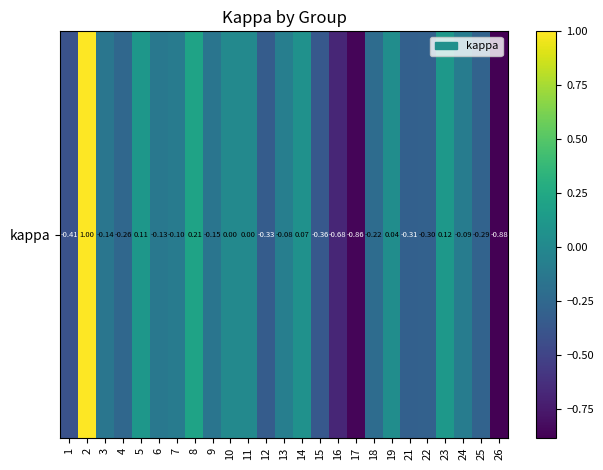

The chart shows a value of -0.2 at 9. True or false?

True